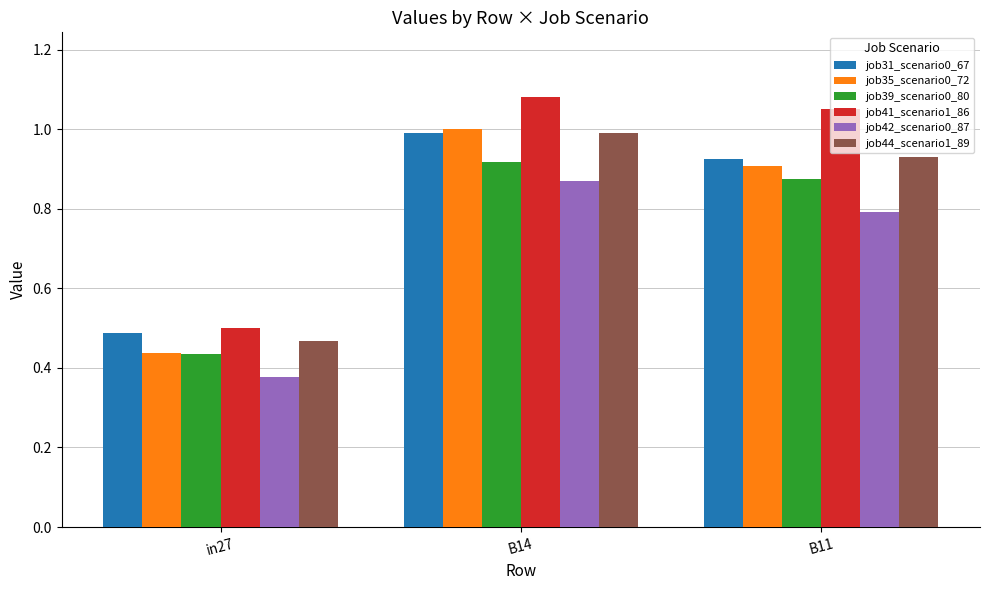

At which category does the chart reach its minimum across all series?

in27